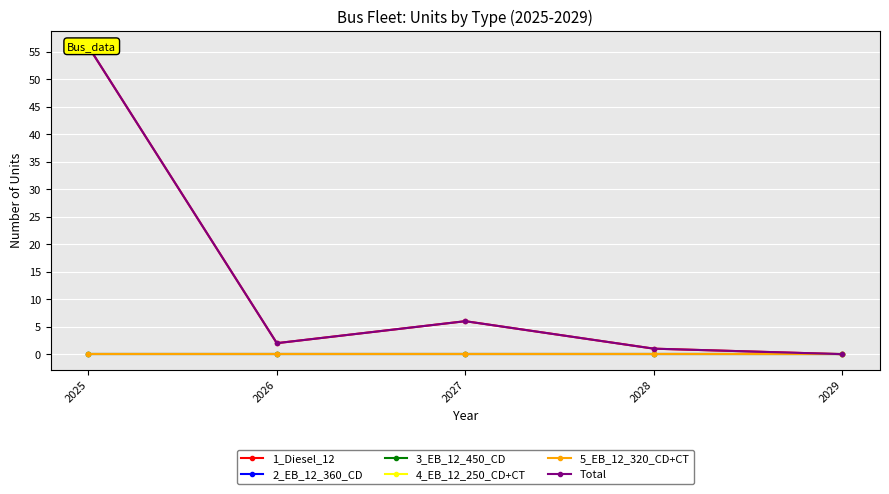

Where is 5_EB_12_320_CD+CT nearest to the value 0?

2025